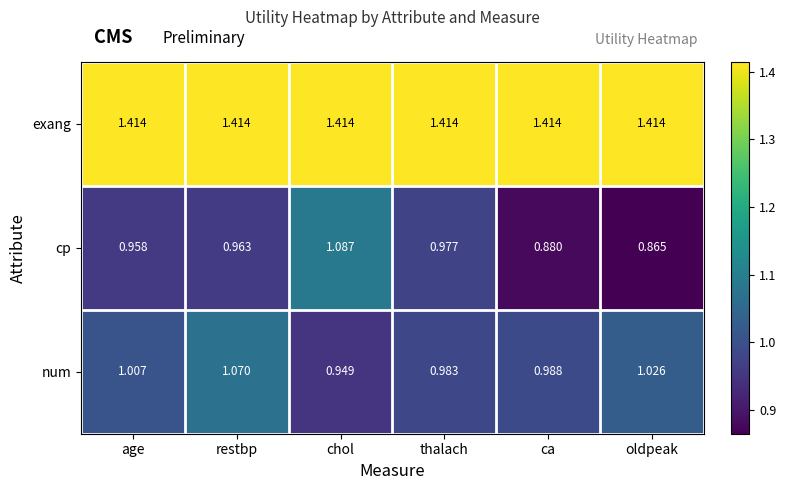

At which label does cp reach its minimum?

oldpeak